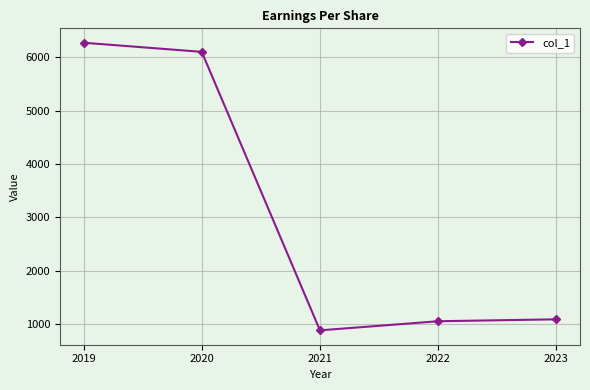

How many lines are shown in the chart?

1